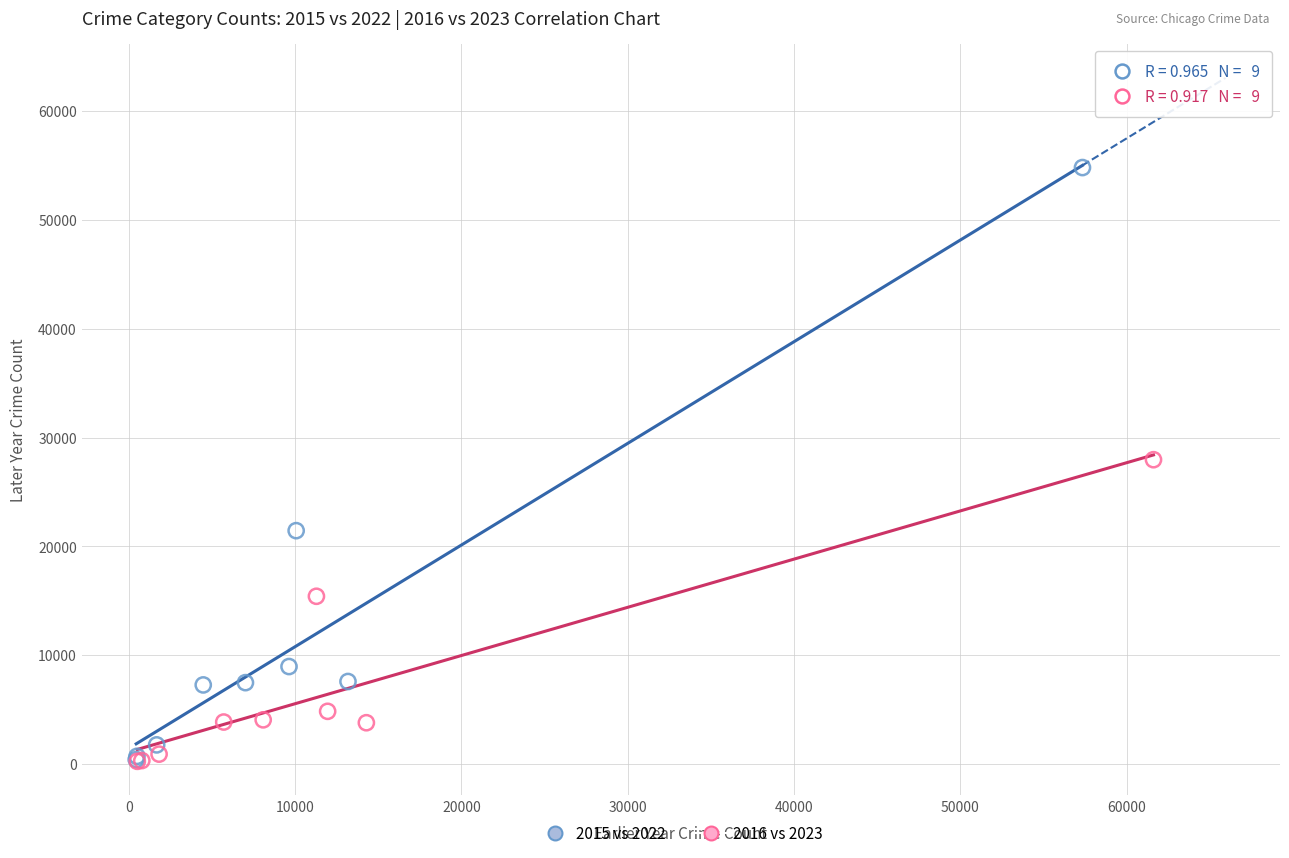

Which series has the widest spread of Y values?

2015 vs 2022